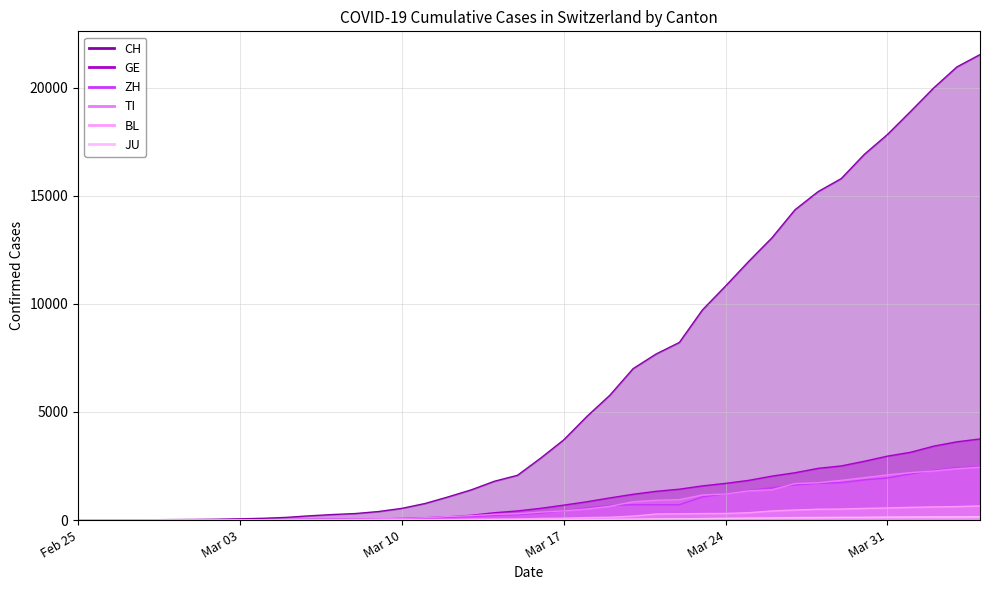

Does the chart have visible grid lines?

Yes